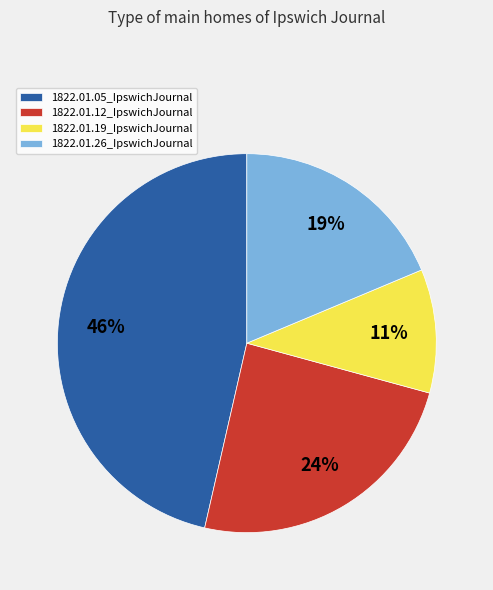

Between 1822.01.26_IpswichJournal and 1822.01.12_IpswichJournal, which is larger?

1822.01.12_IpswichJournal